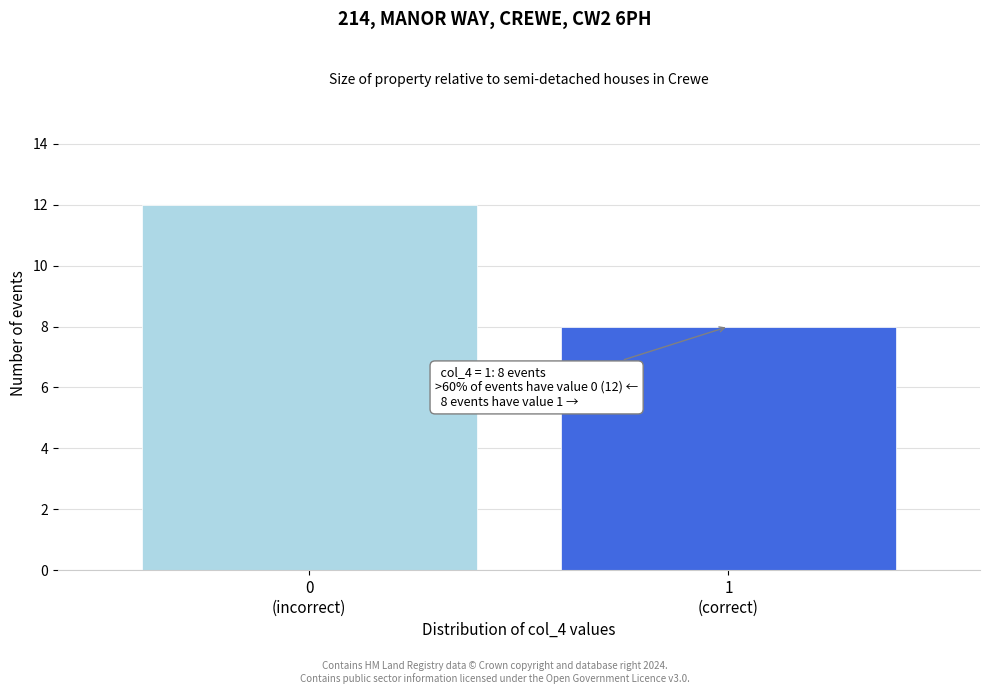

Reading right to left, transcribe all the data shown in this chart.

8	12